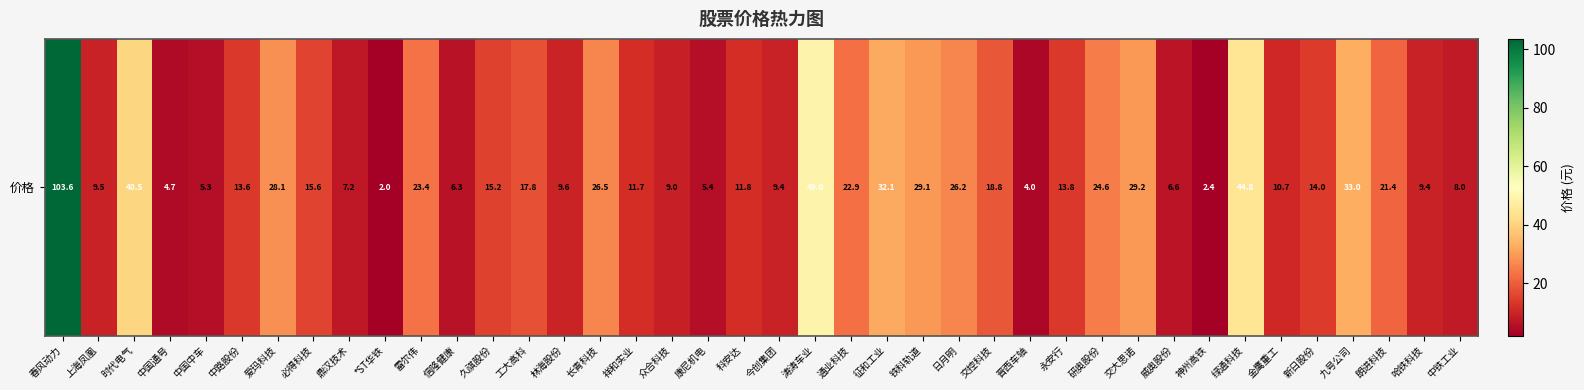

Approximately how many times larger is the value at 中路股份 compared to 工大高科?

0.8